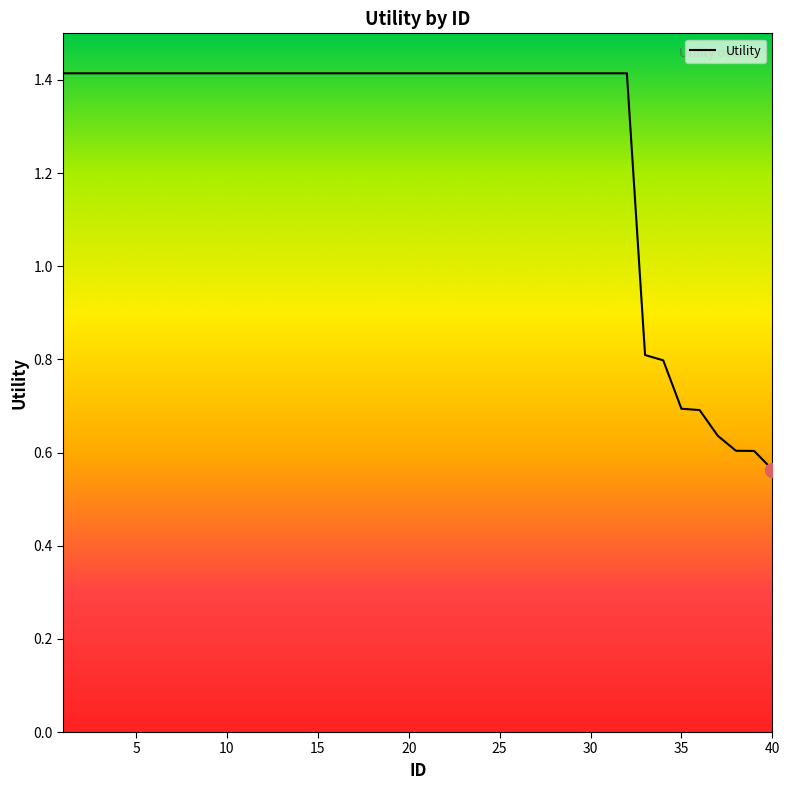

What is the maximum value shown in the chart?

1.4